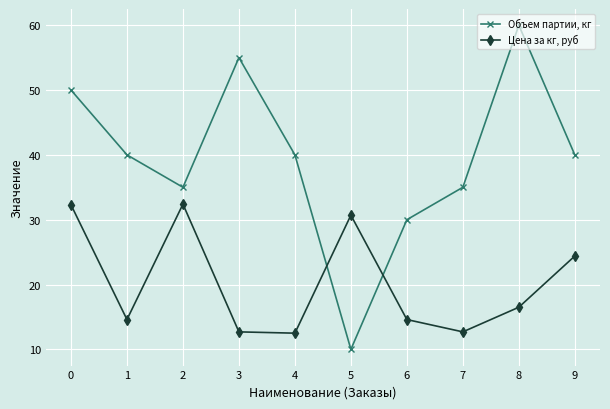

Which series has the widest spread of values?

Объем партии, кг